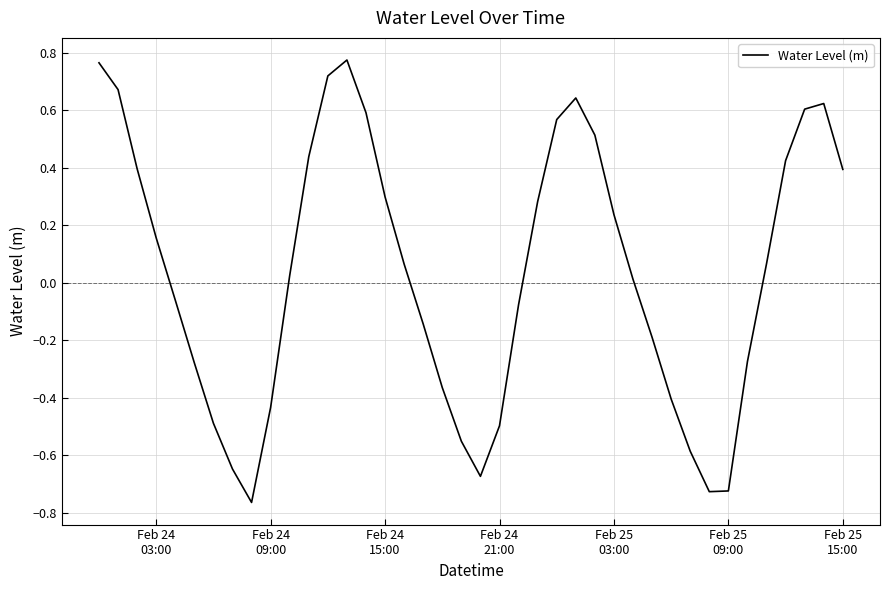

What is the difference between the maximum and minimum values?

1.5